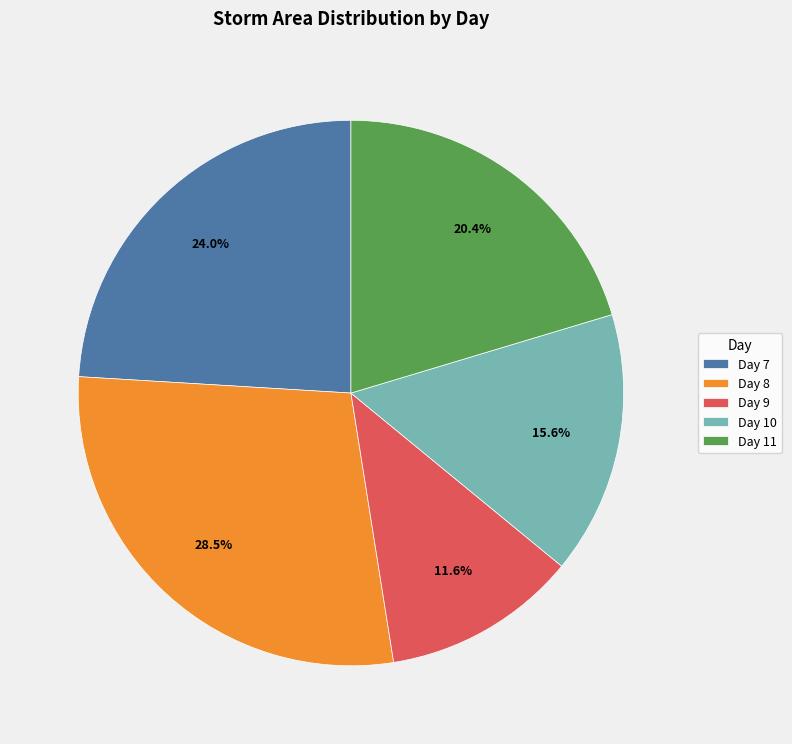

Rank the categories by value from highest to lowest.

Day 8, Day 7, Day 11, Day 10, Day 9